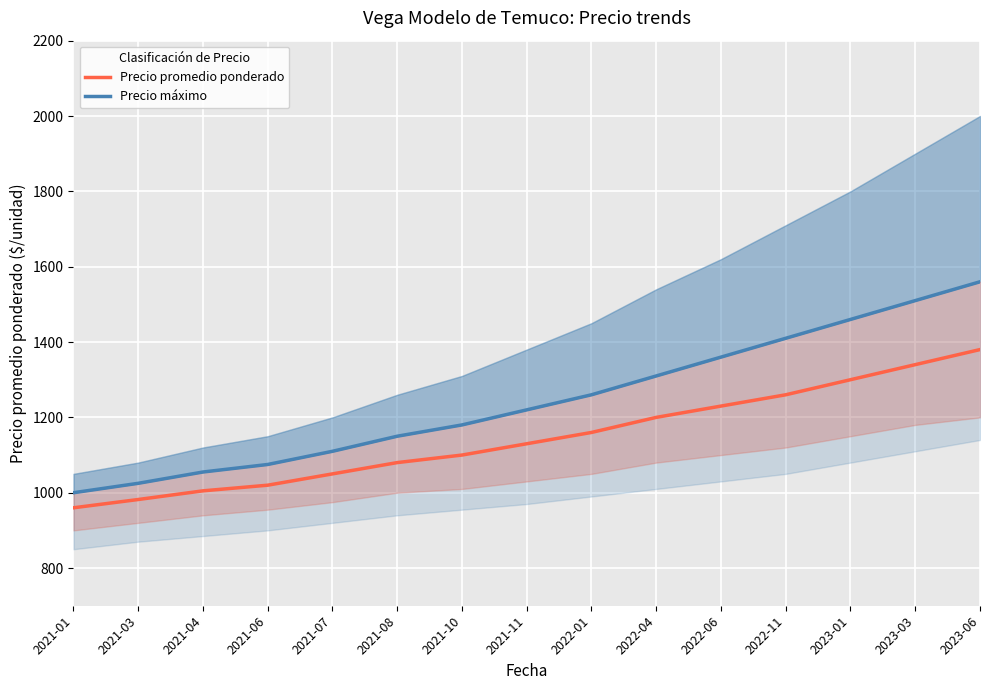

How many categories are shown in the chart?

15